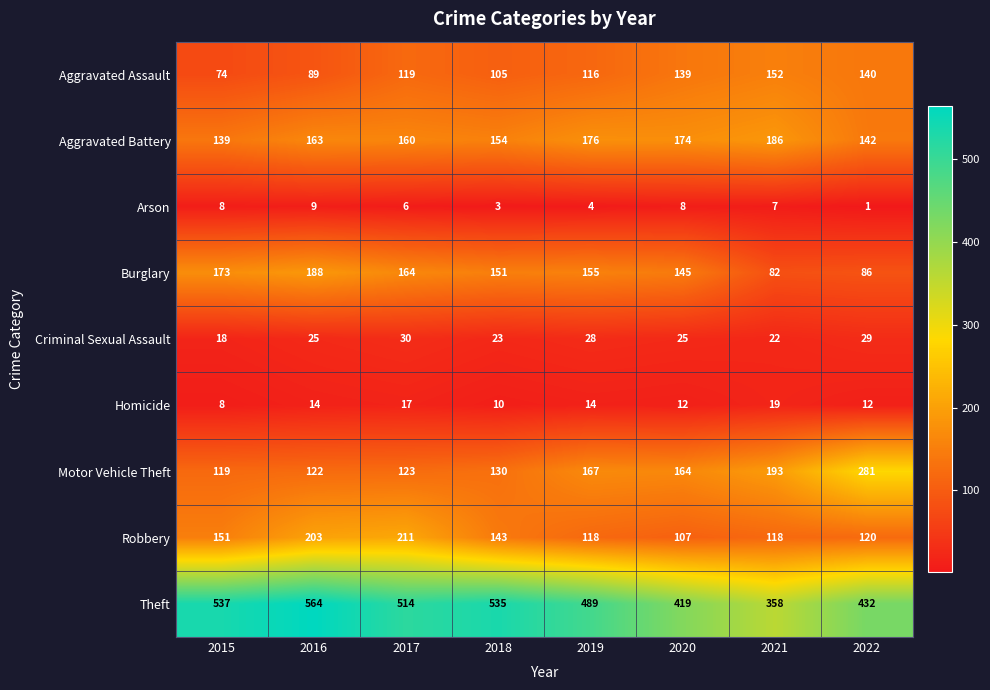

Is the value of Aggravated Battery at 2018 greater than the value of Aggravated Assault at 2017?

Yes